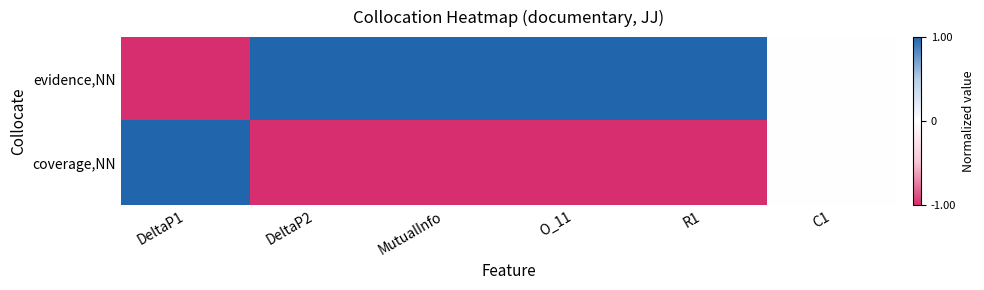

Reading right to left, transcribe all the data shown in this chart.

evidence,NN: C1=0.0	R1=1.0	O_11=1.0	MutualInfo=1.0	DeltaP2=1.0	DeltaP1=-1.0
coverage,NN: C1=0.0	R1=-1.0	O_11=-1.0	MutualInfo=-1.0	DeltaP2=-1.0	DeltaP1=1.0